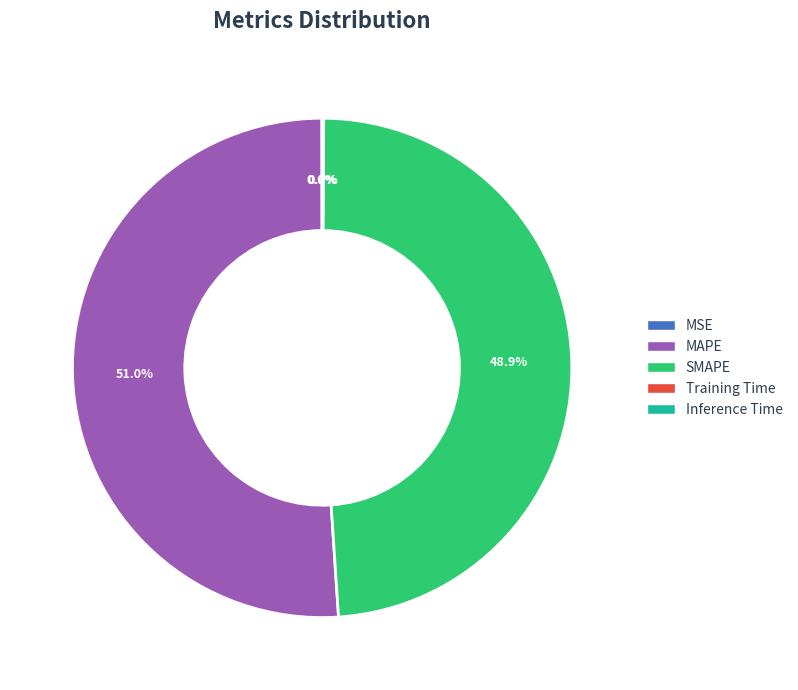

True or false: SMAPE accounts for 61% of the total.

False